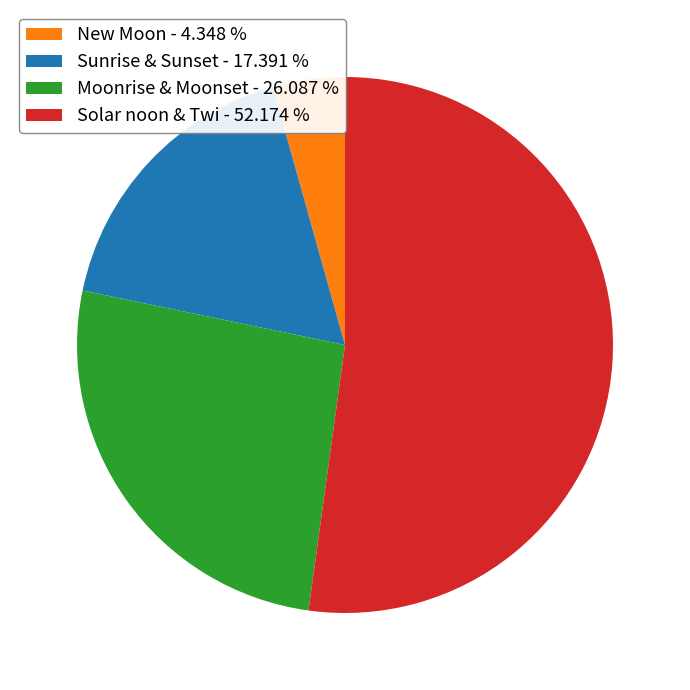

Is the sum of Sunrise & Sunset - 17.391 % and Moonrise & Moonset - 26.087 % greater than half?

No